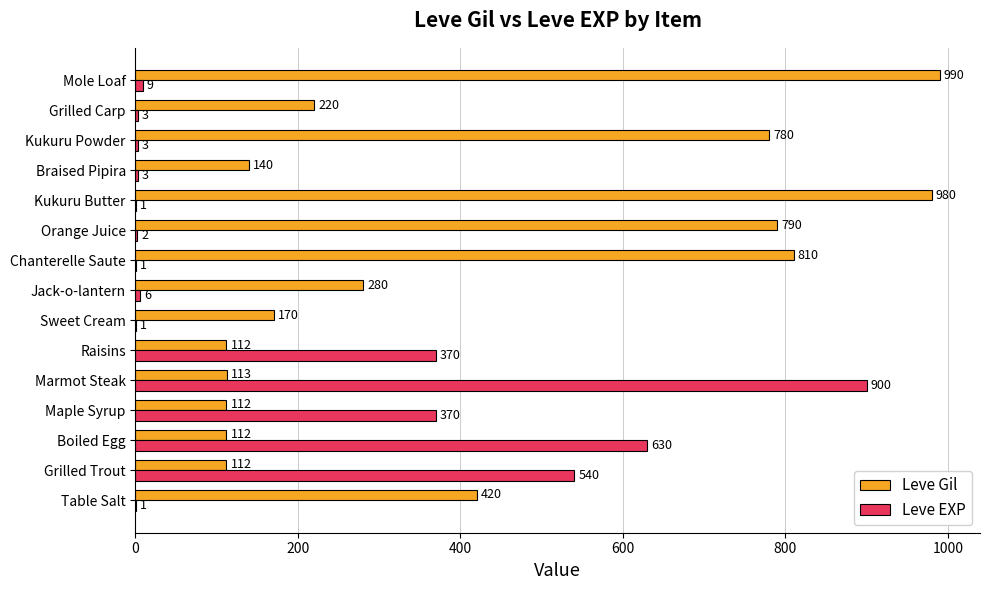

What is the approximate value of Leve EXP at Grilled Trout, to the nearest 10?

540